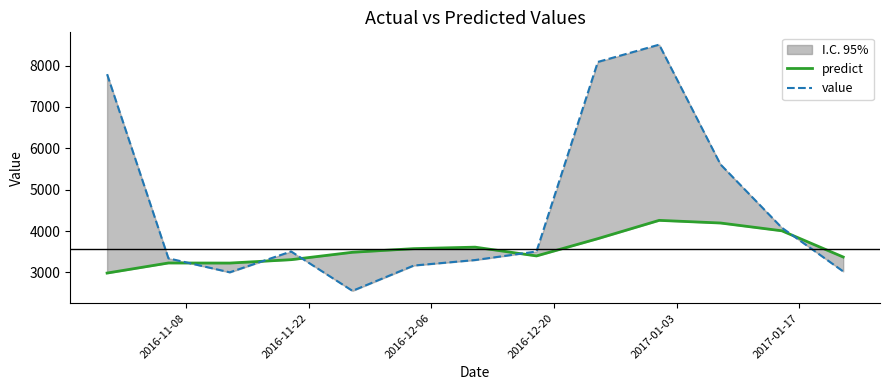

What position from the left is 2016-11-22?

2